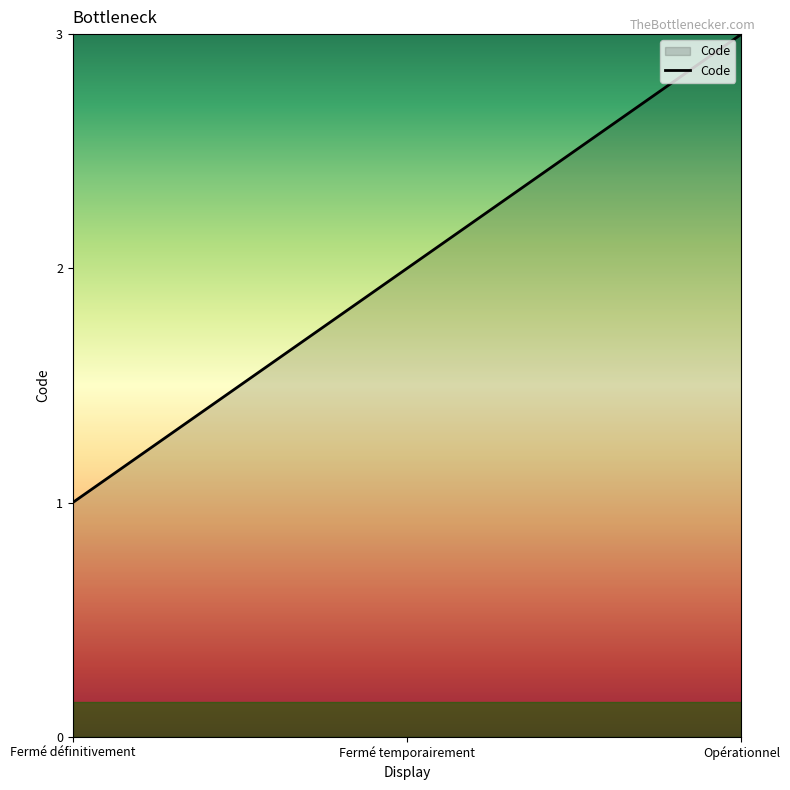

The value at Opérationnel is 4. True or false?

False